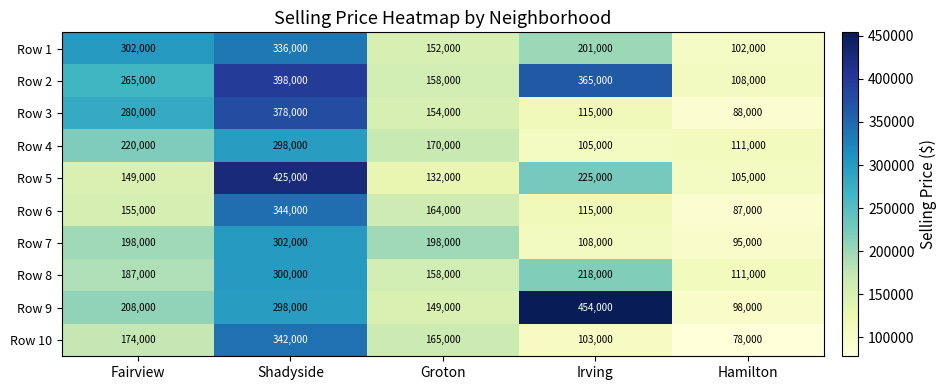

Which label corresponds to the smallest value in the chart?

Hamilton